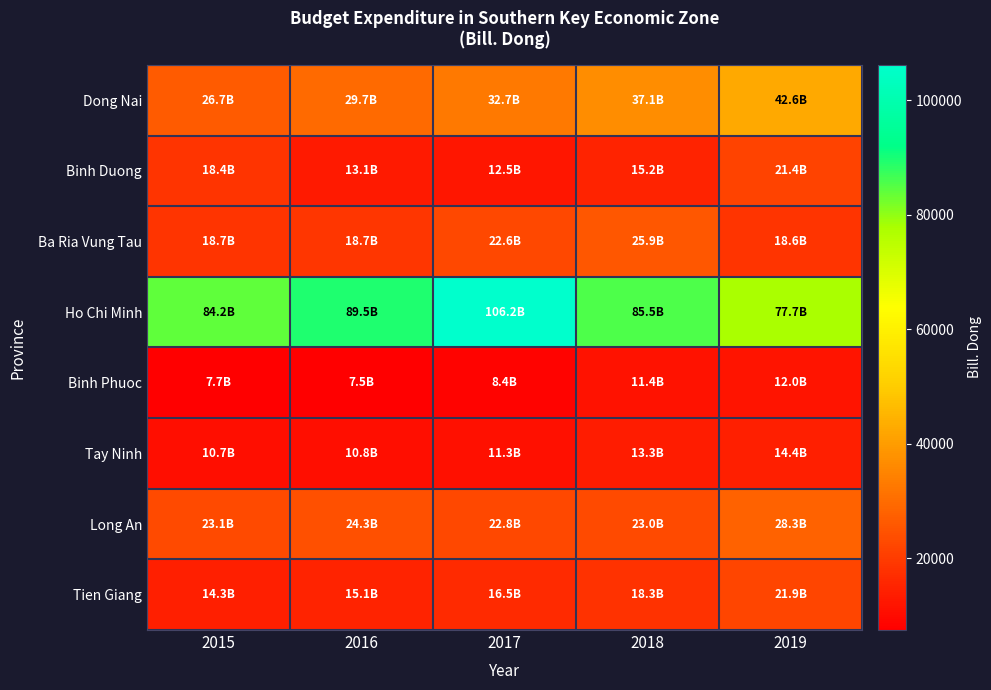

Which series has the widest spread of values?

Ho Chi Minh